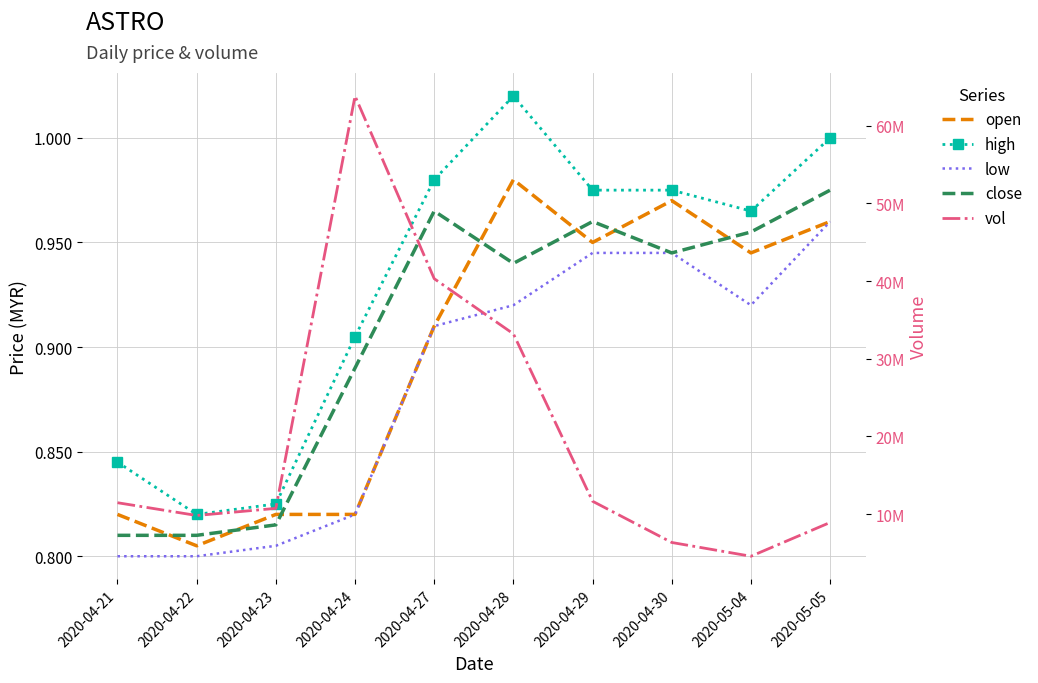

Which series has the largest total across all categories?

vol